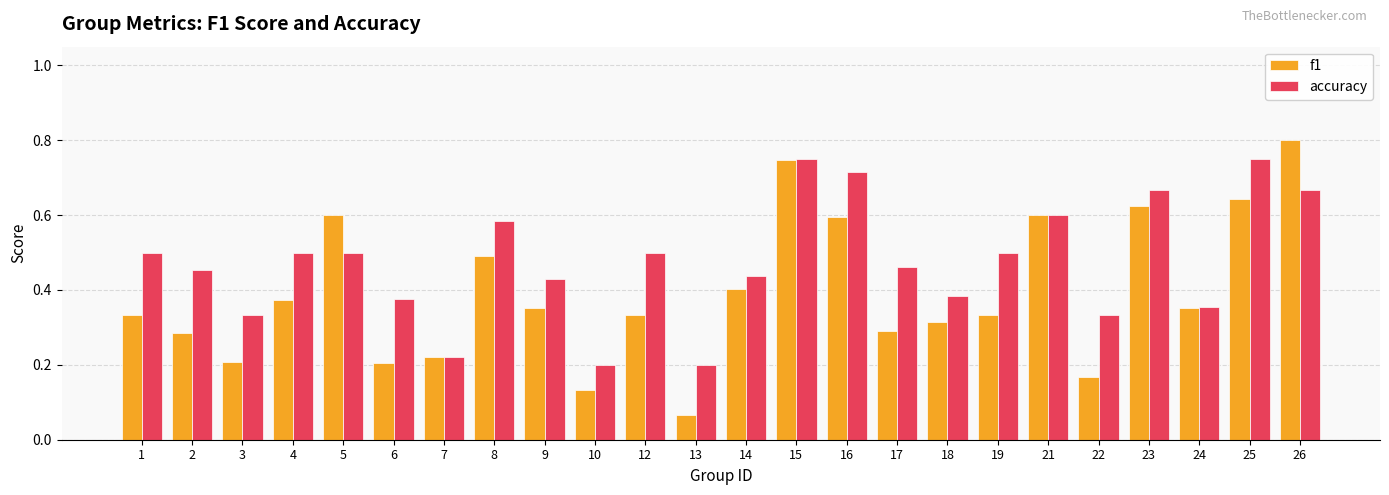

The f1 series shows 0.4 at 16. True or false?

False